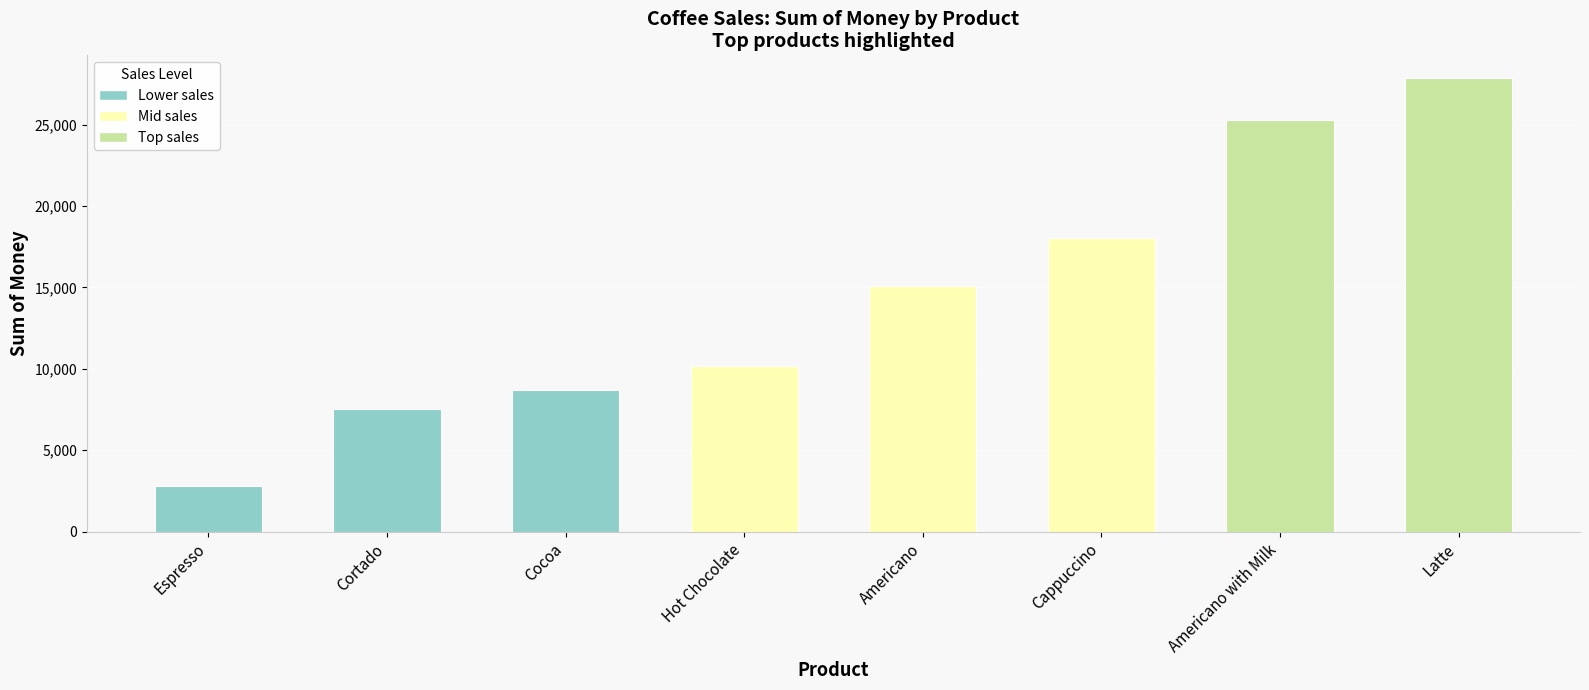

How many bars are there in total?

8